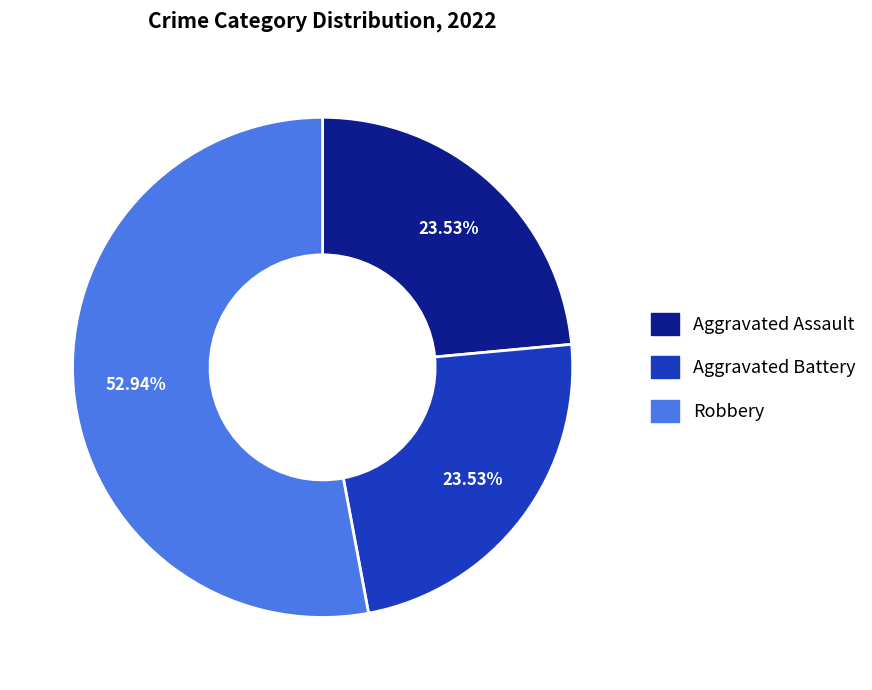

Approximately how many times larger is the value at Aggravated Battery compared to Aggravated Assault?

1.0